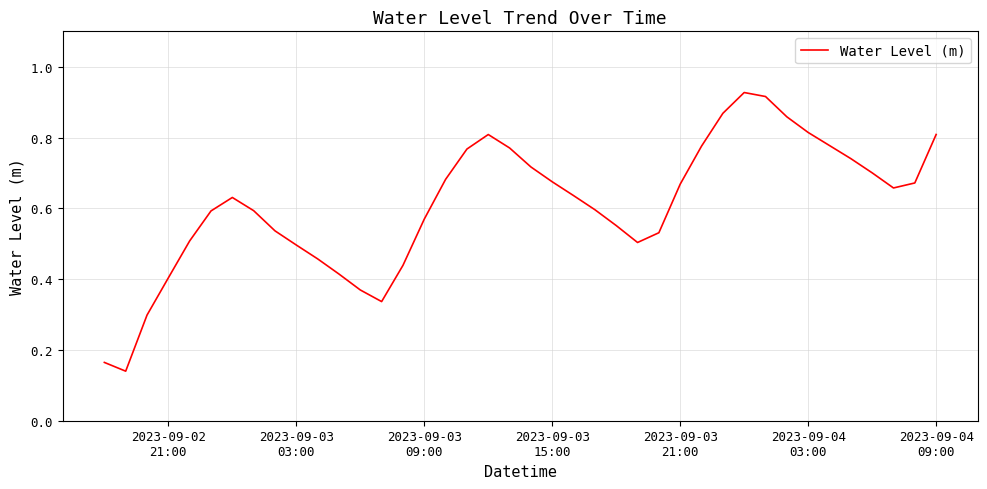

Does the chart have visible grid lines?

Yes